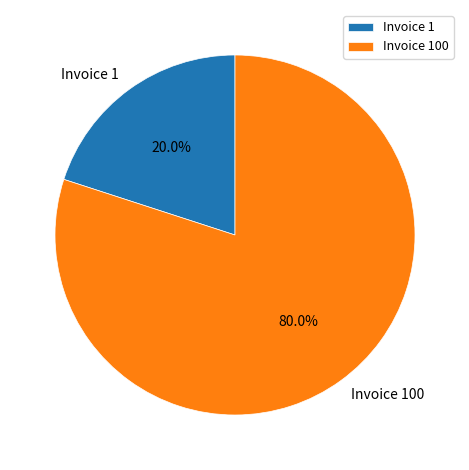

Which category has the biggest portion of the pie?

Invoice 100